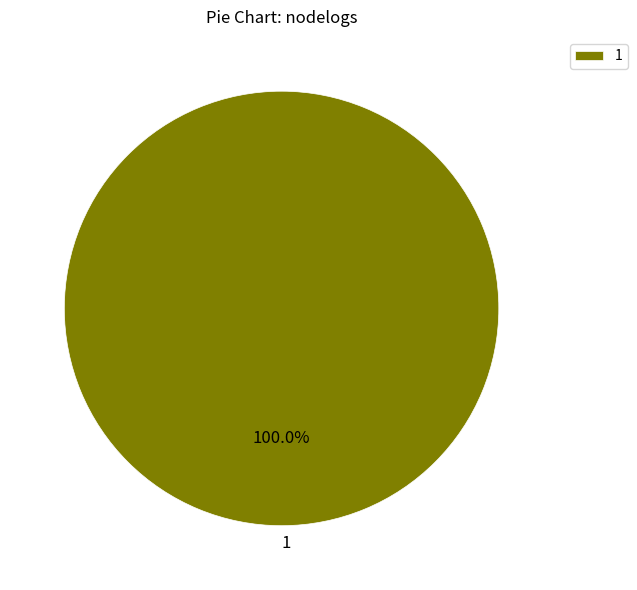

What is the majority slice?

1